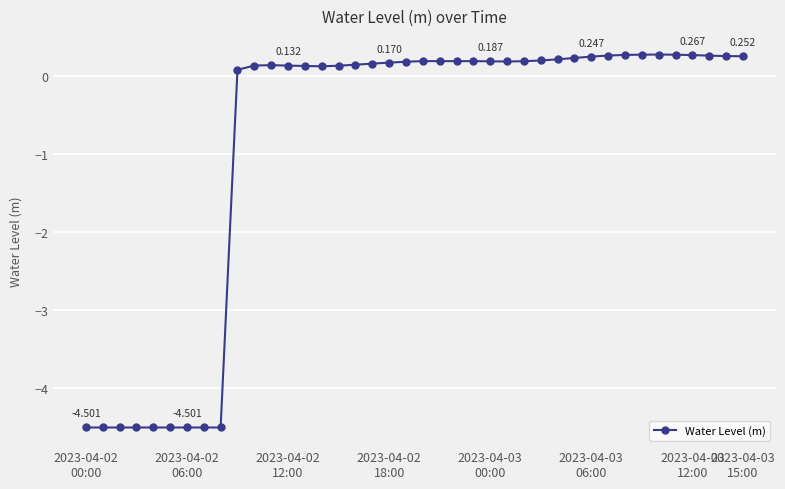

How many lines are shown in the chart?

1